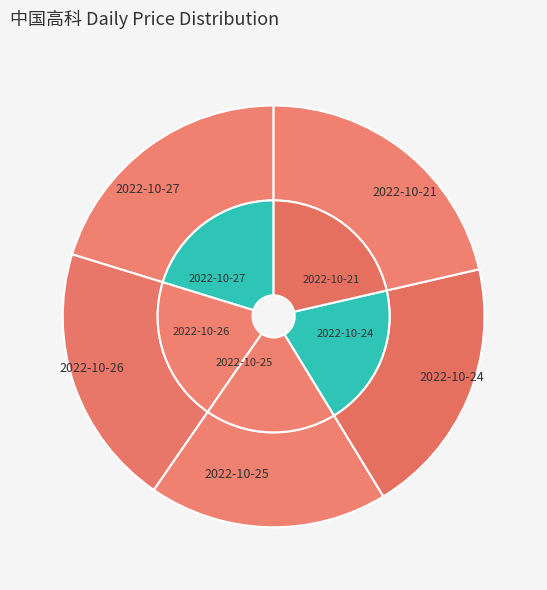

Do 2022-10-26 and 2022-10-24 together represent more than half of the pie?

No